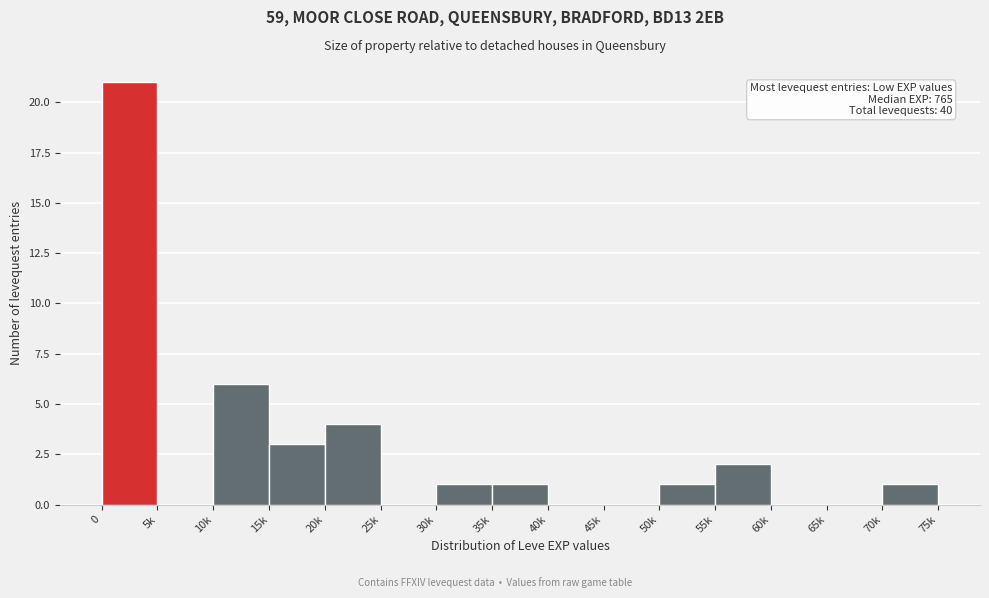

Reading left to right, what are all the values shown in this chart?

0=21	5k=0	10k=6	15k=3	20k=4	25k=0	30k=1	35k=1	40k=0	45k=0	50k=1	55k=2	60k=0	65k=0	70k=1